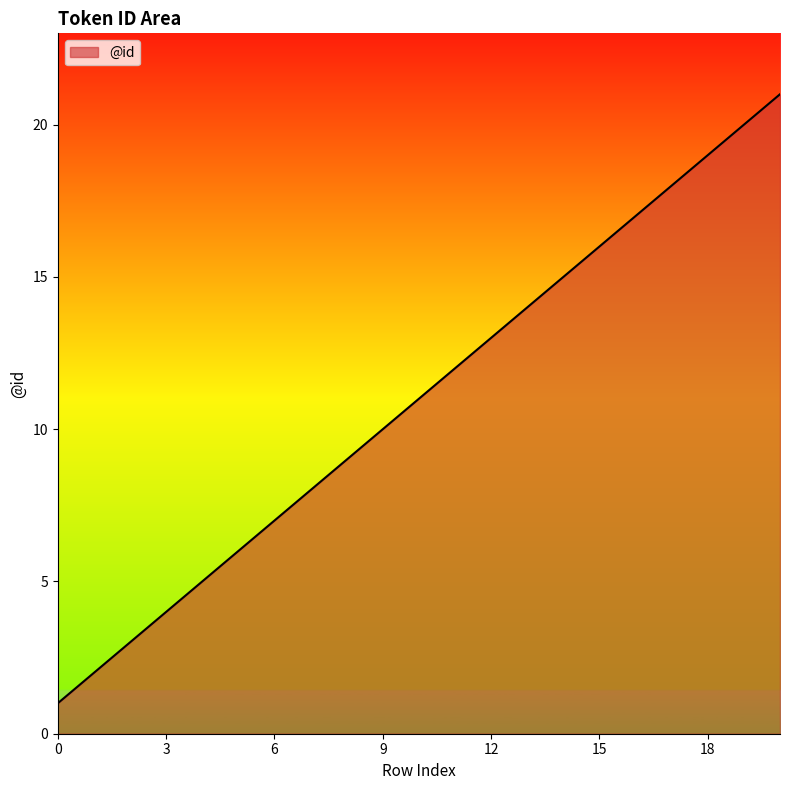

What is the difference between the maximum and minimum values?

20